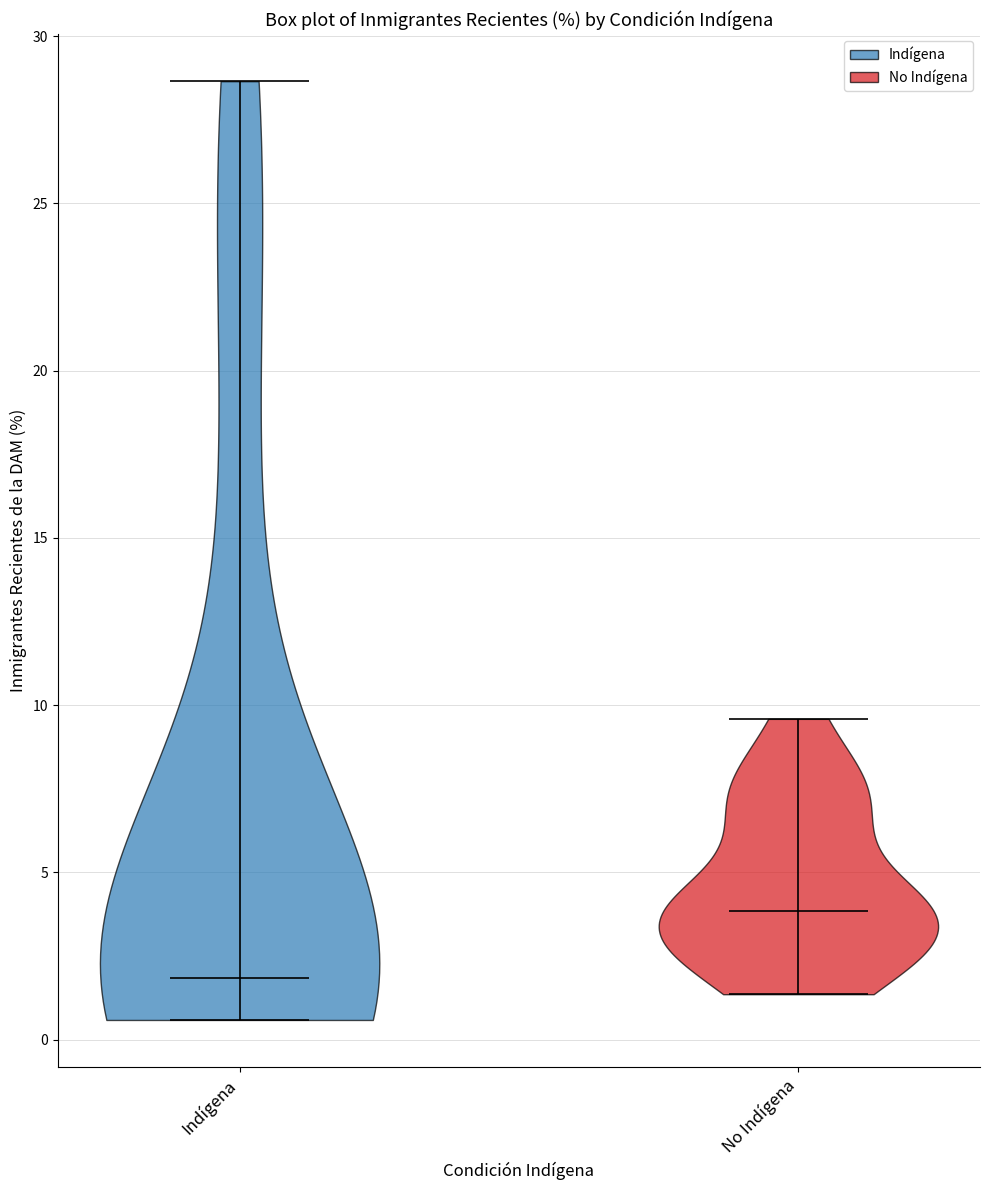

What is the lowest point the violin for No Indígena reaches on the y-axis? The values are not printed on the chart, so give them approximately, as read against the axis.

1.5